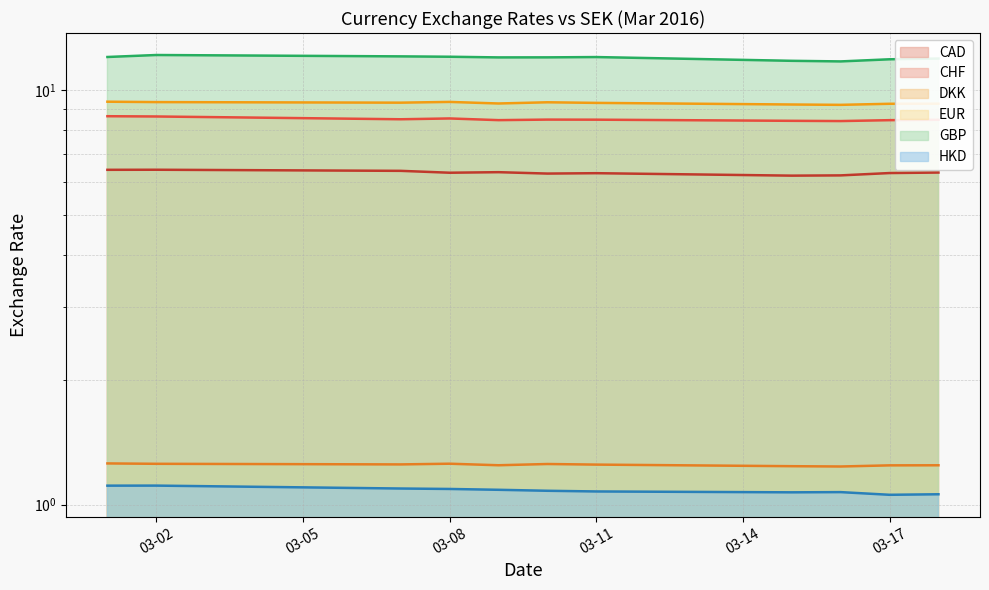

True or false: CHF and DKK cross at least once.

False